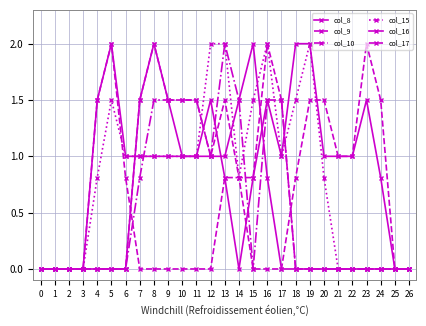

How many lines are shown in the chart?

6